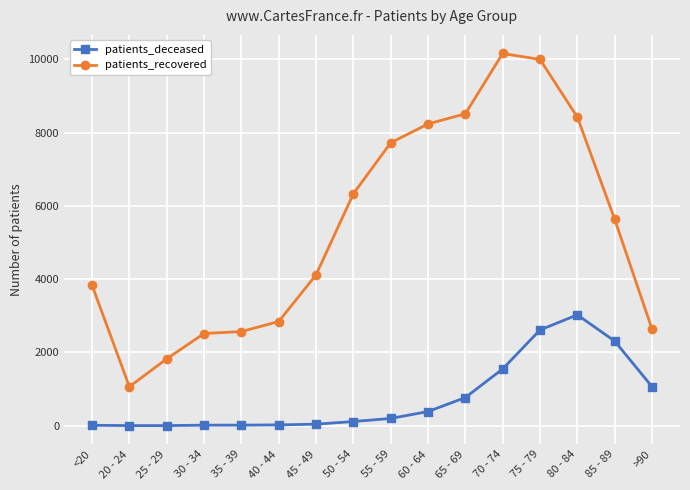

What is the label of the 15th point from the left?

85 - 89